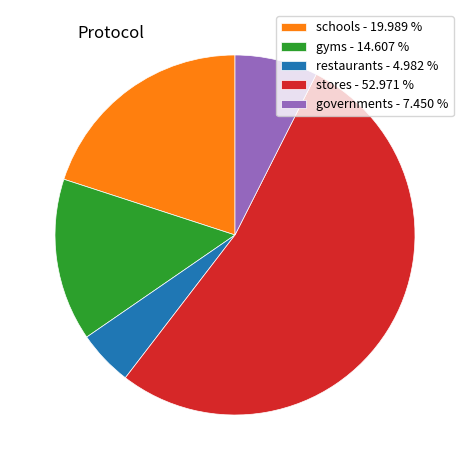

True or false: restaurants accounts for 5% of the total.

True